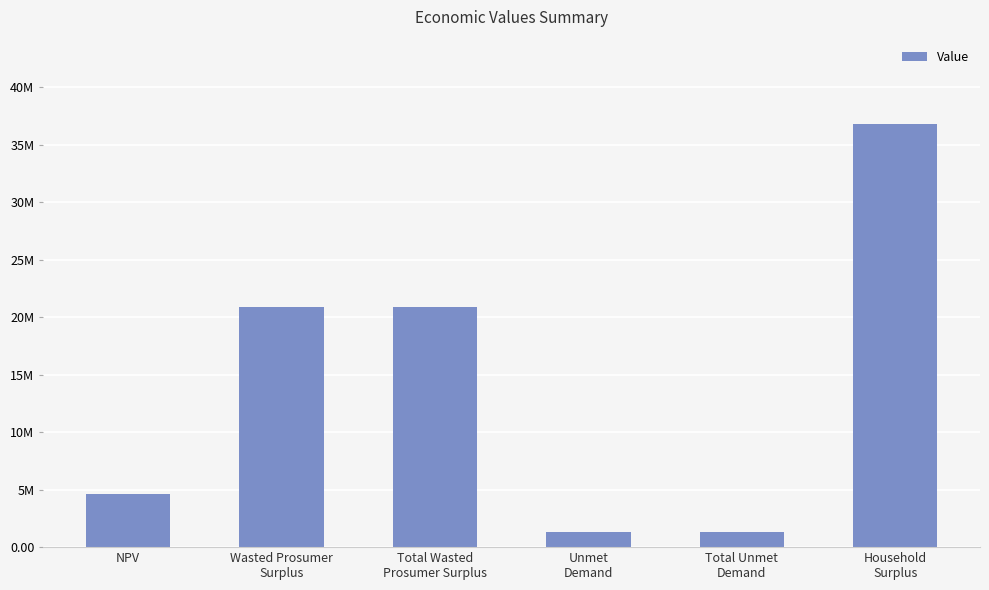

Are the bars horizontal?

No